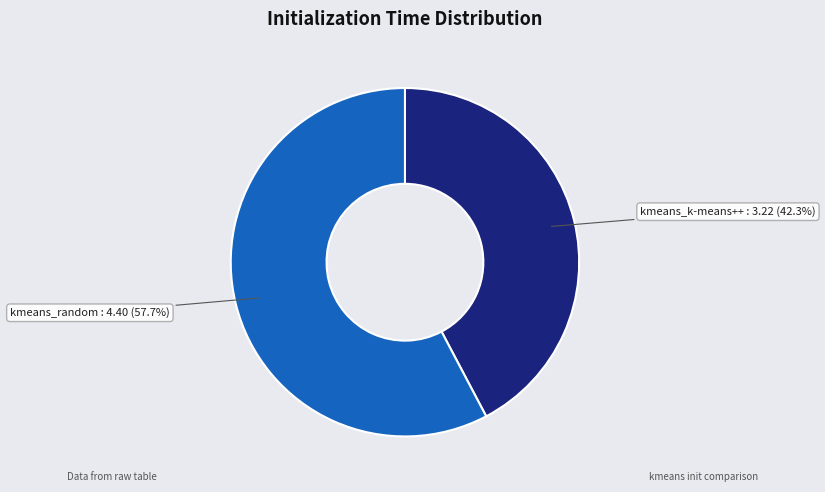

Is there any slice that represents more than half of the pie?

Yes